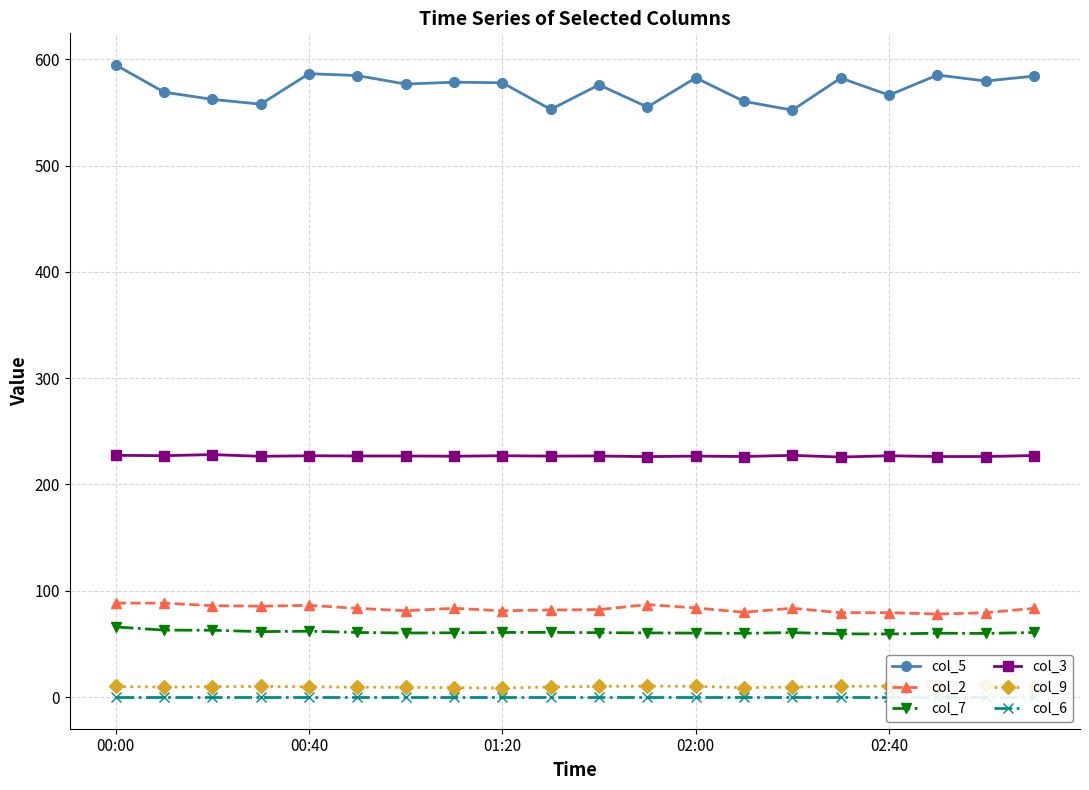

True or false: col_5 and col_7 intersect in this chart.

False